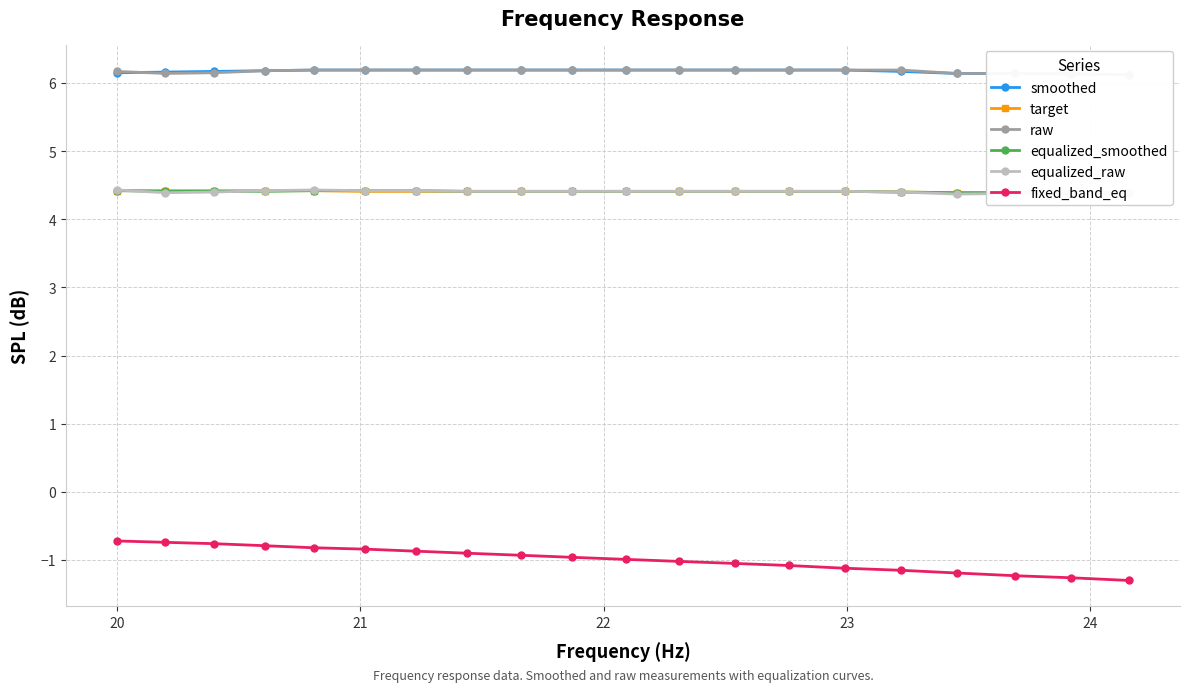

True or false: target has more than 2 points higher than both neighbors.

False